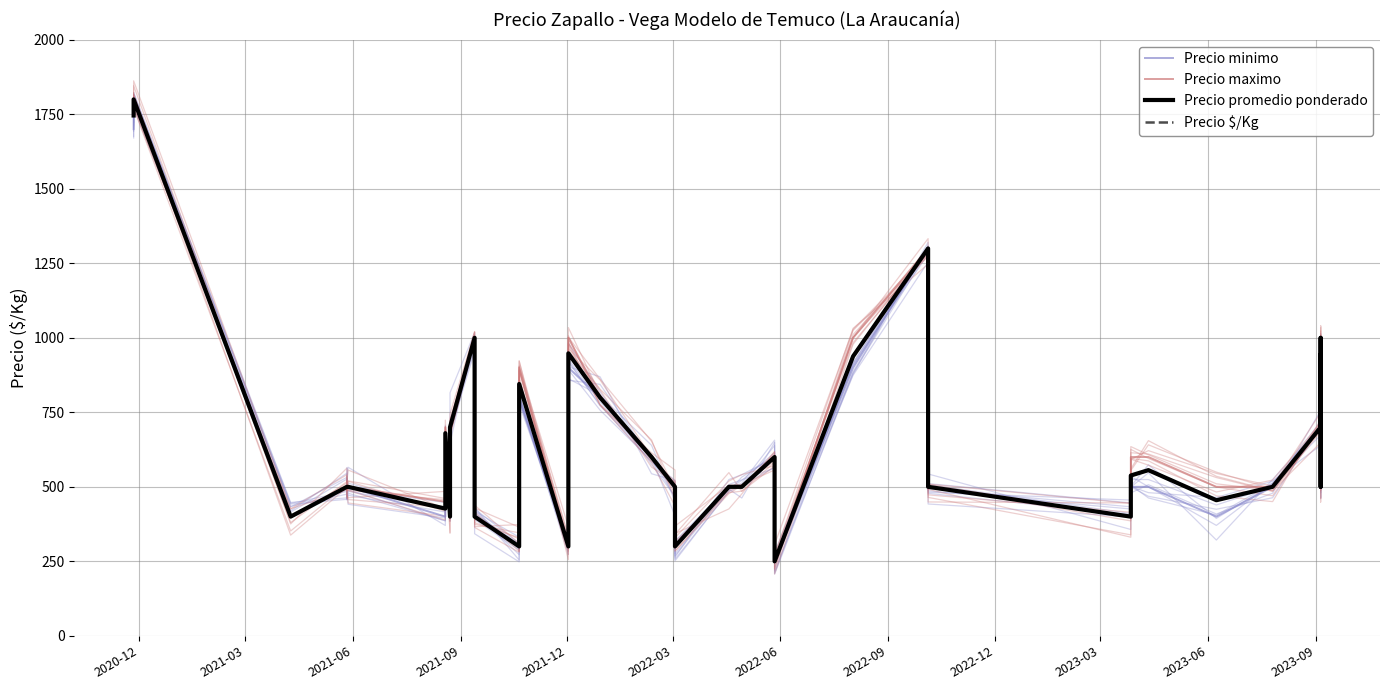

True or false: Precio maximo and Precio promedio ponderado cross at least once.

False